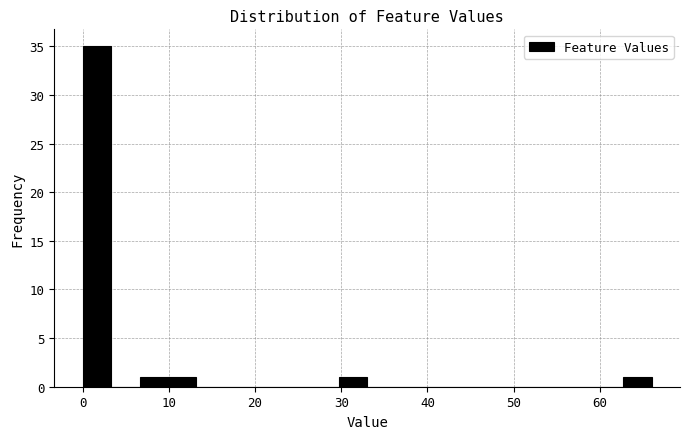

Read against the x-axis, roughly where is the centre of the tallest bar?

2